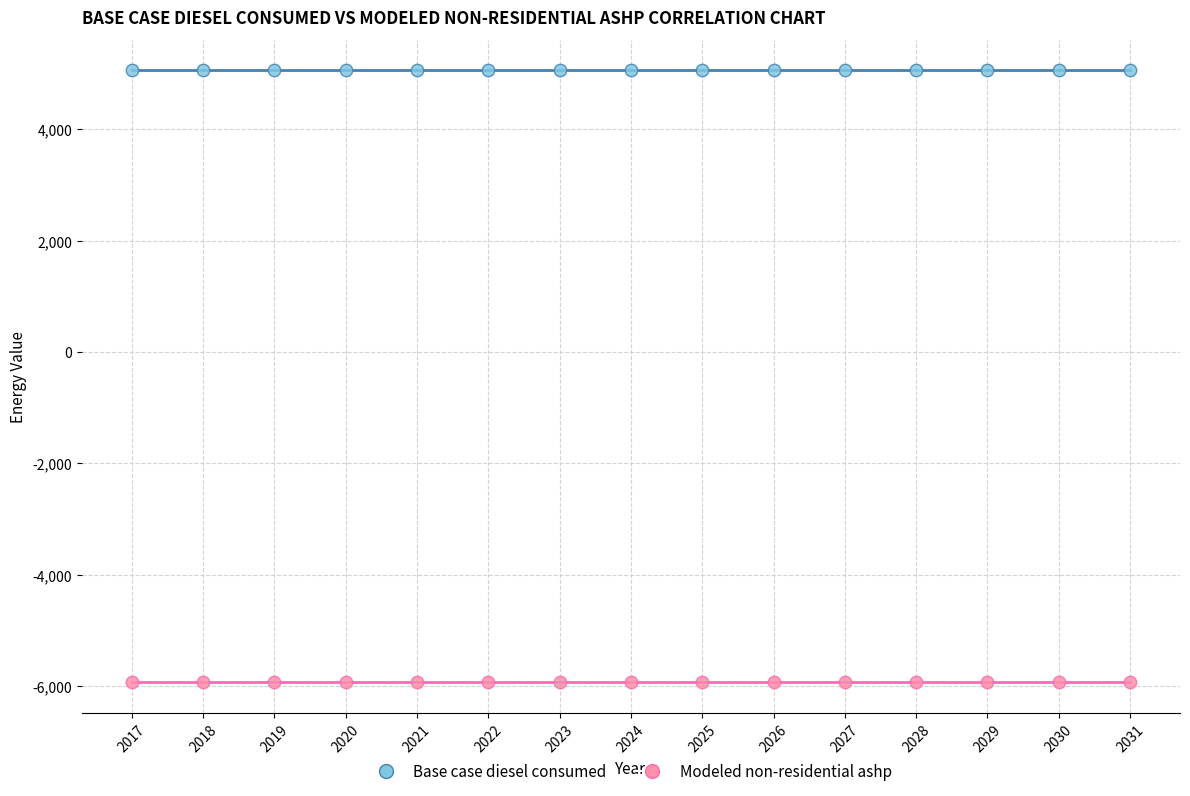

Which series reaches the minimum Y coordinate?

Modeled non-residential ashp